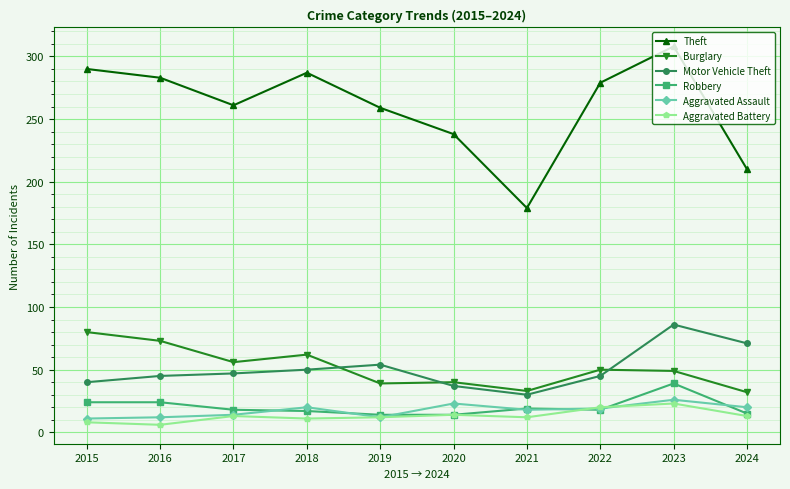

True or false: Motor Vehicle Theft and Aggravated Battery cross at least once.

False